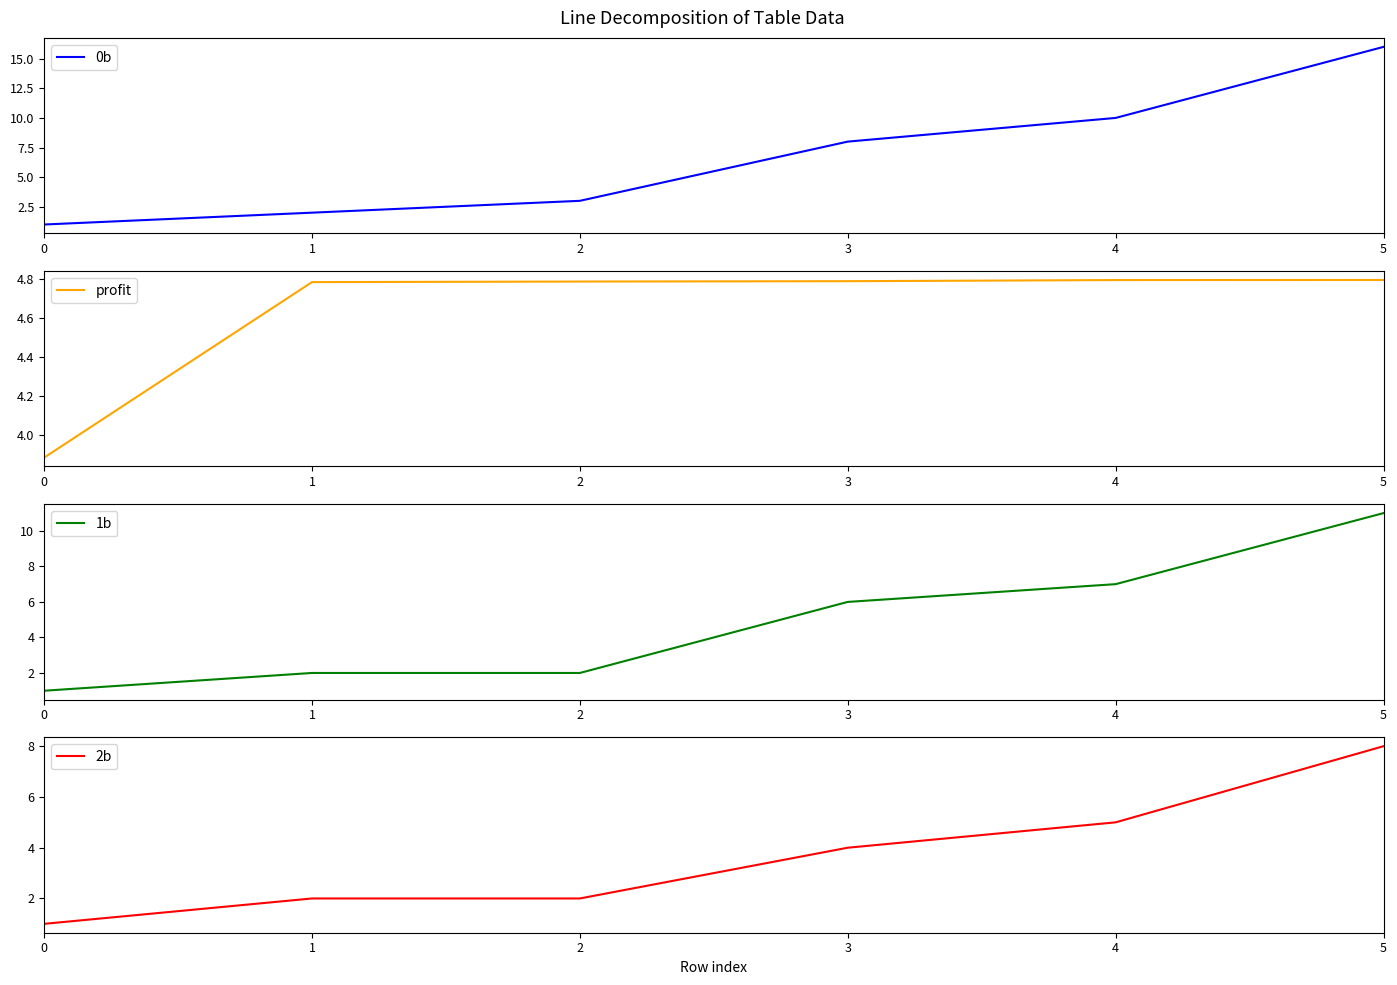

Count the profit values in the range 4 to 5.

5